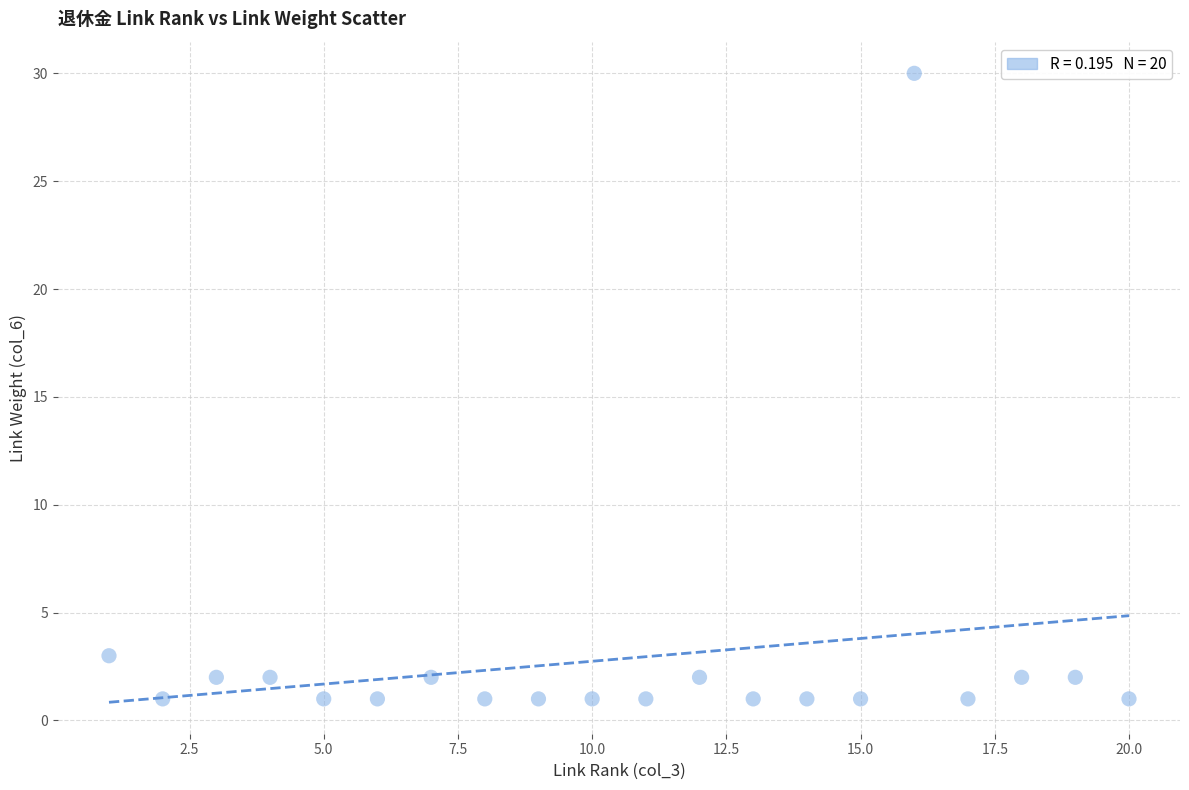

What Y value in the scatter plot is closest to 15?

3